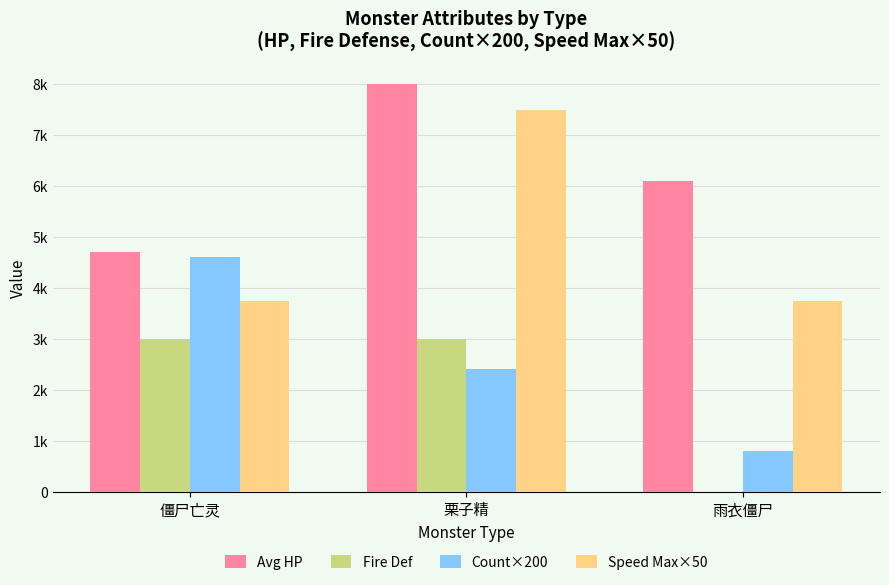

Reading right to left, extract all data points from this chart.

Avg HP: 雨衣僵尸=6096	栗子精=7995	僵尸亡灵=4706
Fire Def: 雨衣僵尸=0	栗子精=3000	僵尸亡灵=3000
Count×200: 雨衣僵尸=800	栗子精=2400	僵尸亡灵=4600
Speed Max×50: 雨衣僵尸=3750	栗子精=7500	僵尸亡灵=3750